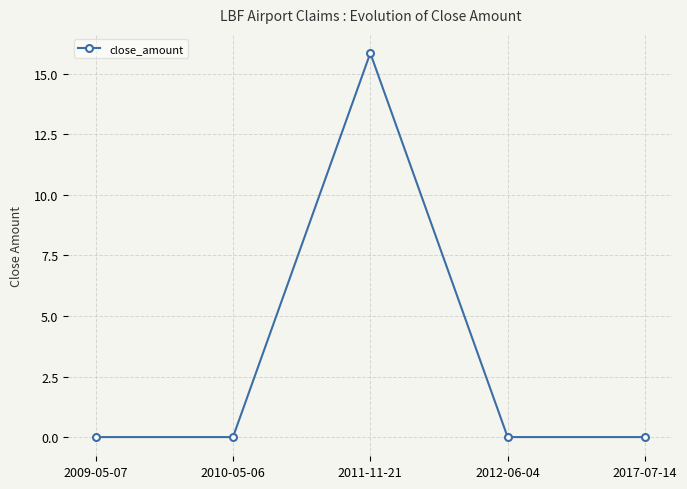

Which category has the highest value across all series?

2011-11-21